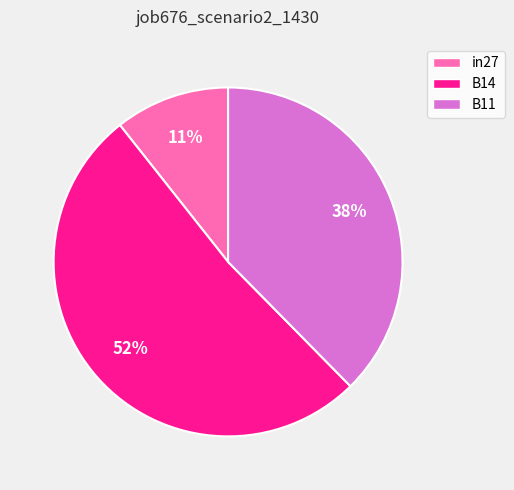

To the nearest percent, what is the difference between the in27 and B14 slice percentages?

41%